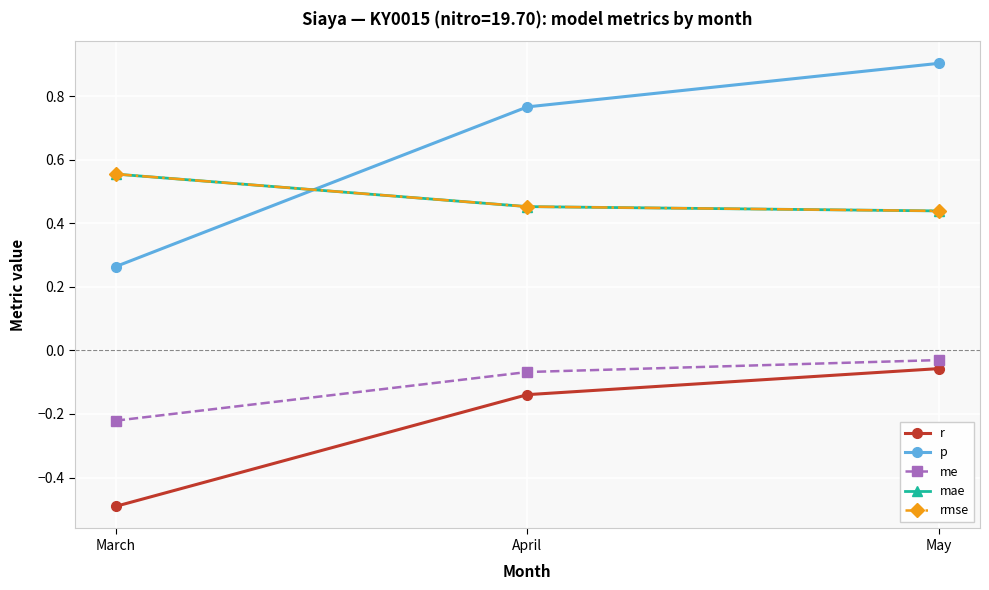

How many lines are shown in the chart?

5